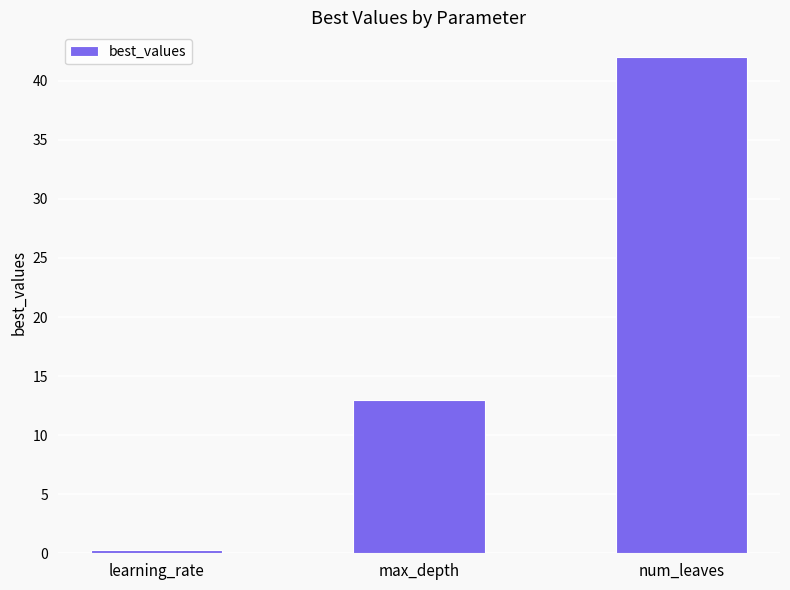

List the labels in order of value, largest first.

num_leaves, max_depth, learning_rate